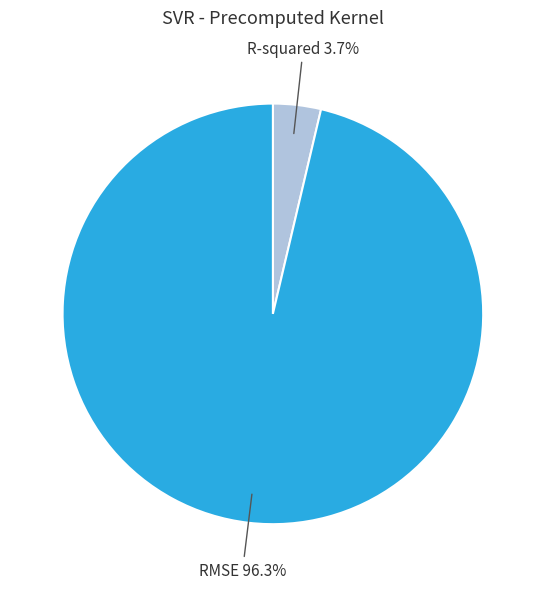

Which slice is the smallest?

R-squared